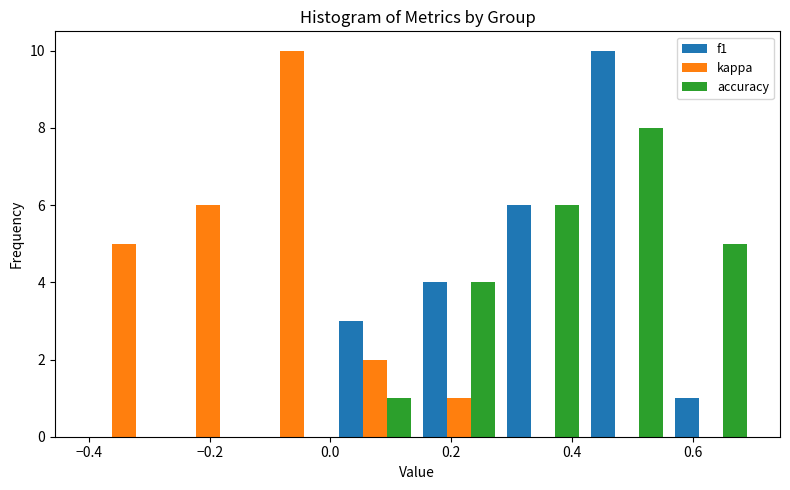

Reading left to right, transcribe this chart: for each range on the x-axis, give the height of each series' bar. Neither the bar edges nor the heights are printed on the chart, so give them approximately, as read against the axes.

-0.42 to -0.28: f1=0	kappa=5	accuracy=0
-0.28 to -0.14: f1=0	kappa=6	accuracy=0
-0.14 to 0.00: f1=0	kappa=10	accuracy=0
0.00 to 0.14: f1=3	kappa=2	accuracy=1
0.14 to 0.28: f1=4	kappa=1	accuracy=4
0.28 to 0.42: f1=6	kappa=0	accuracy=6
0.42 to 0.56: f1=10	kappa=0	accuracy=8
0.56 to 0.70: f1=1	kappa=0	accuracy=5